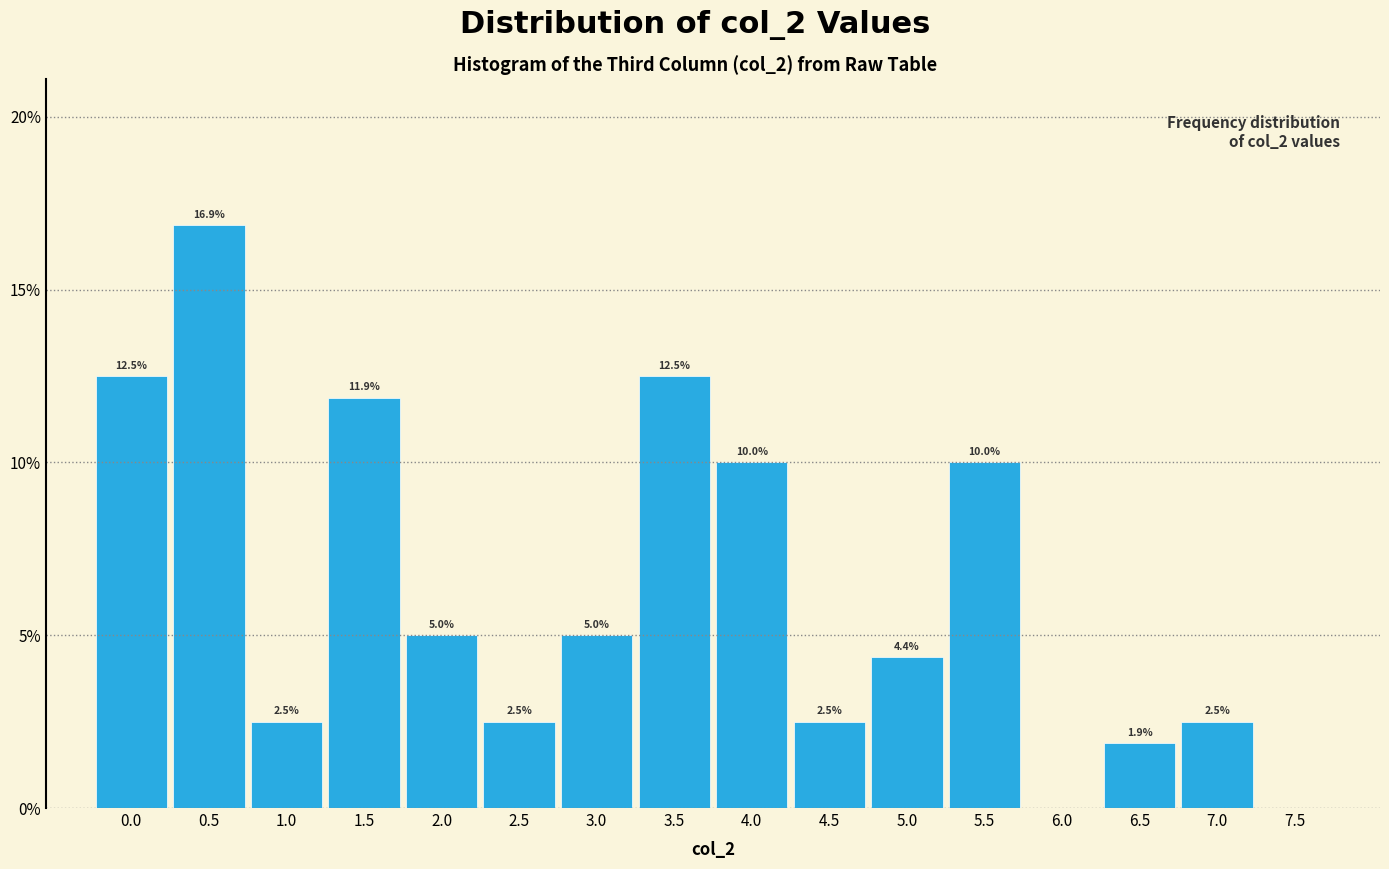

Reading left to right, extract all data points from this chart.

0.0=12.5	0.5=16.9	1.0=2.5	1.5=11.9	2.0=5.0	2.5=2.5	3.0=5.0	3.5=12.5	4.0=10.0	4.5=2.5	5.0=4.4	5.5=10.0	6.0=0.0	6.5=1.9	7.0=2.5	7.5=0.0